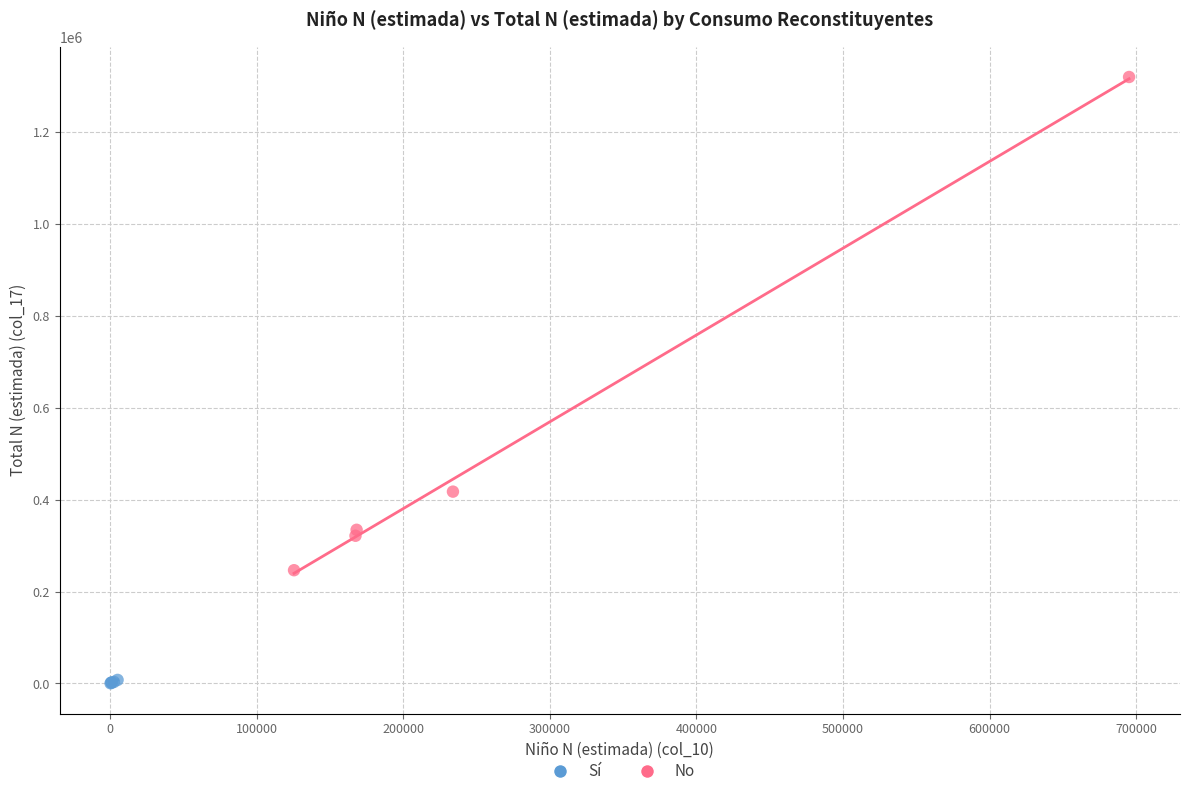

Which series has the largest Y range (max minus min)?

No